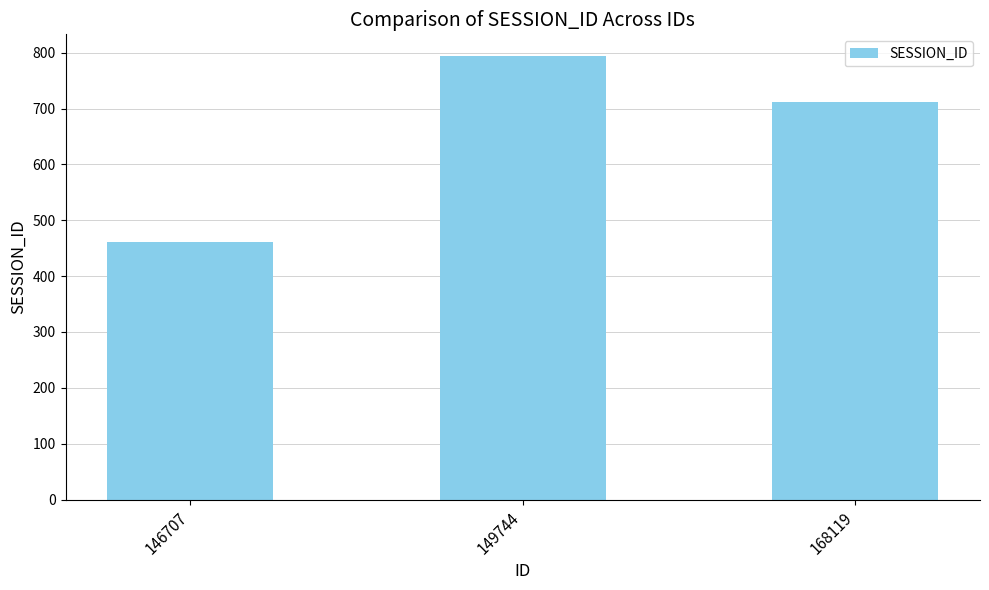

List the labels in order of value, largest first.

149744, 168119, 146707